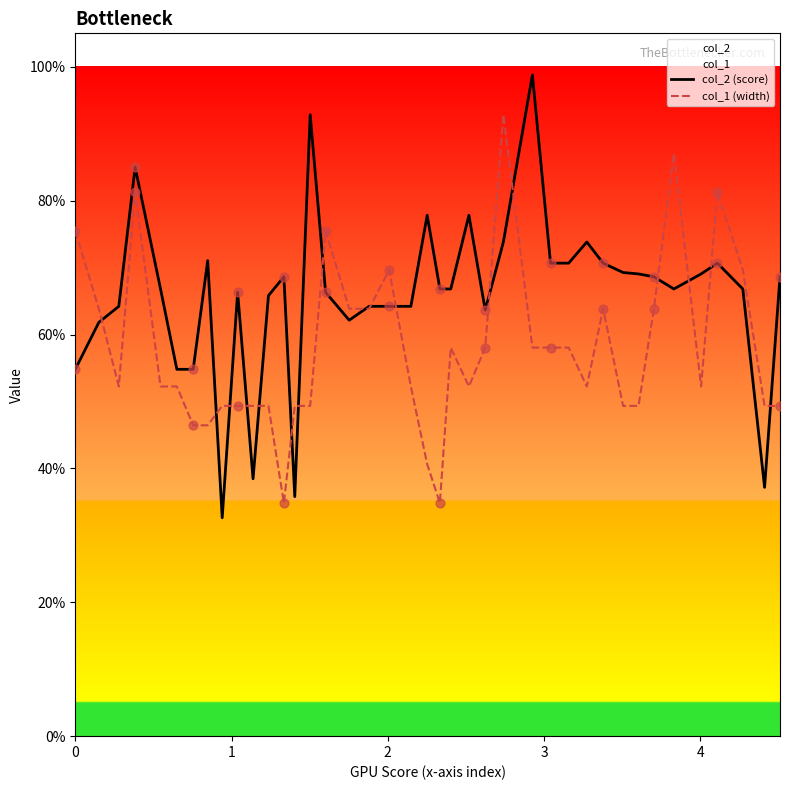

Which series has the largest total across all categories?

col_2 (score)